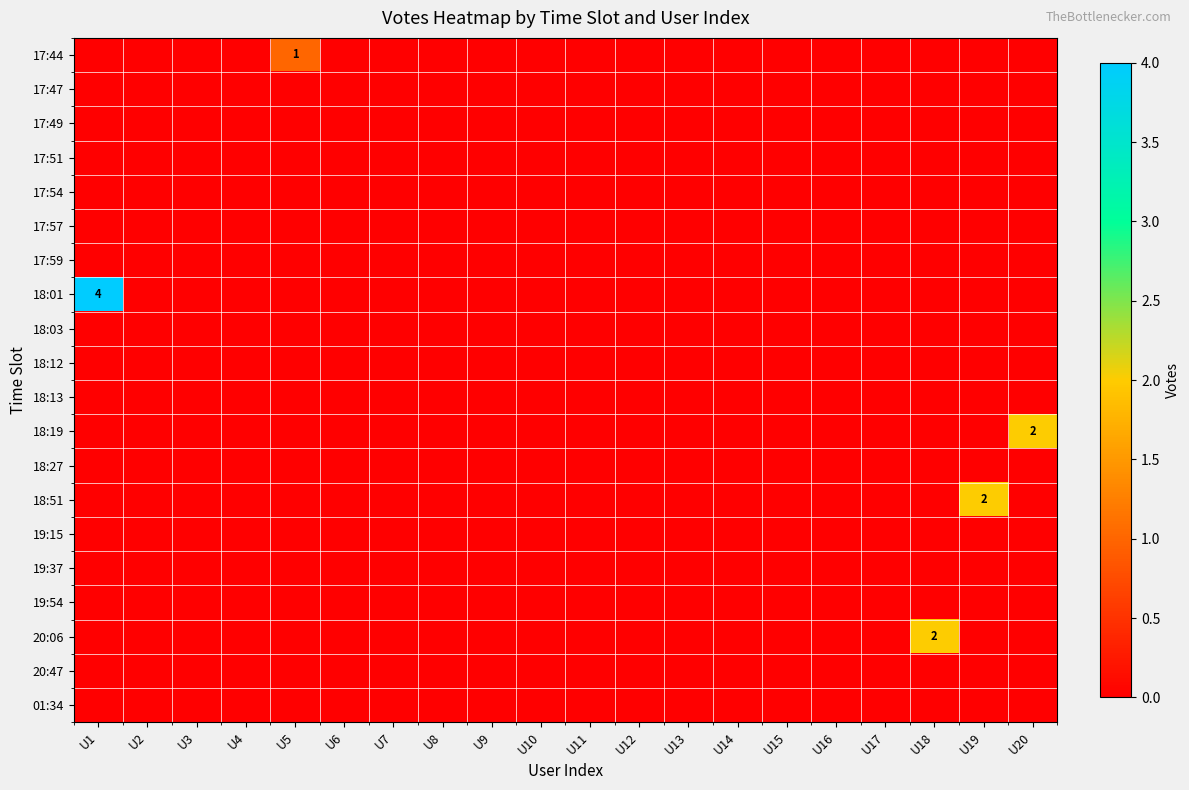

At which label is 17:44 closest to 0?

U1